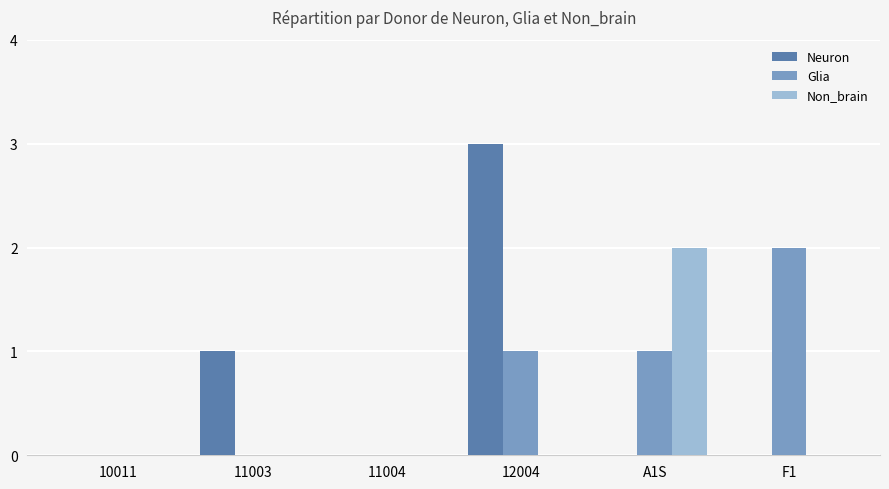

At which category is the sum across all series the highest?

12004